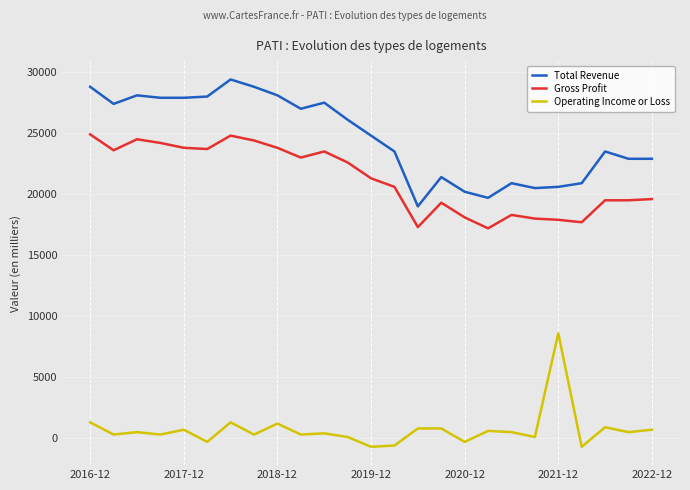

True or false: Total Revenue and Gross Profit intersect in this chart.

False